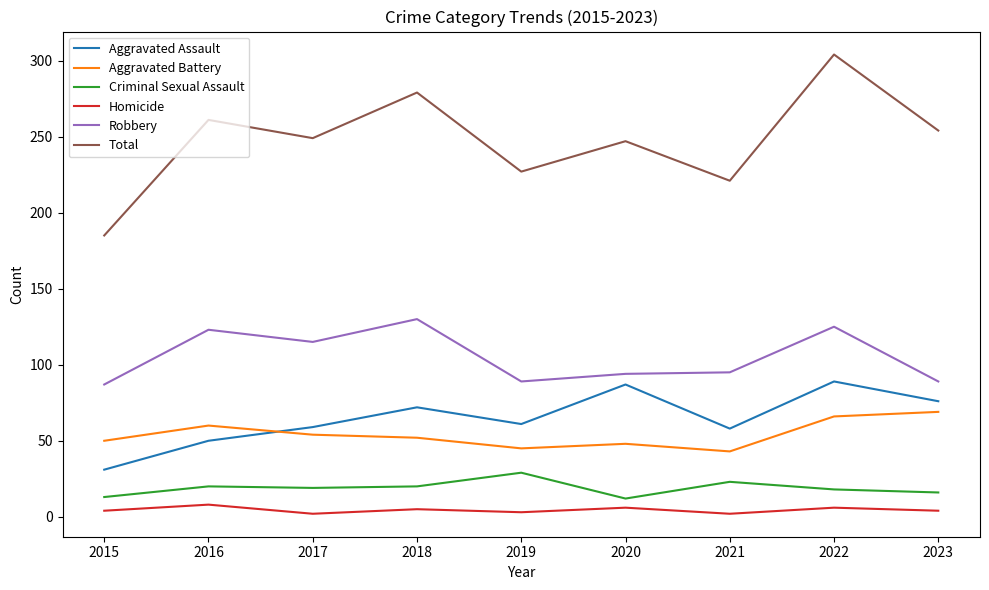

True or false: Total has more than 2 points higher than both neighbors.

True